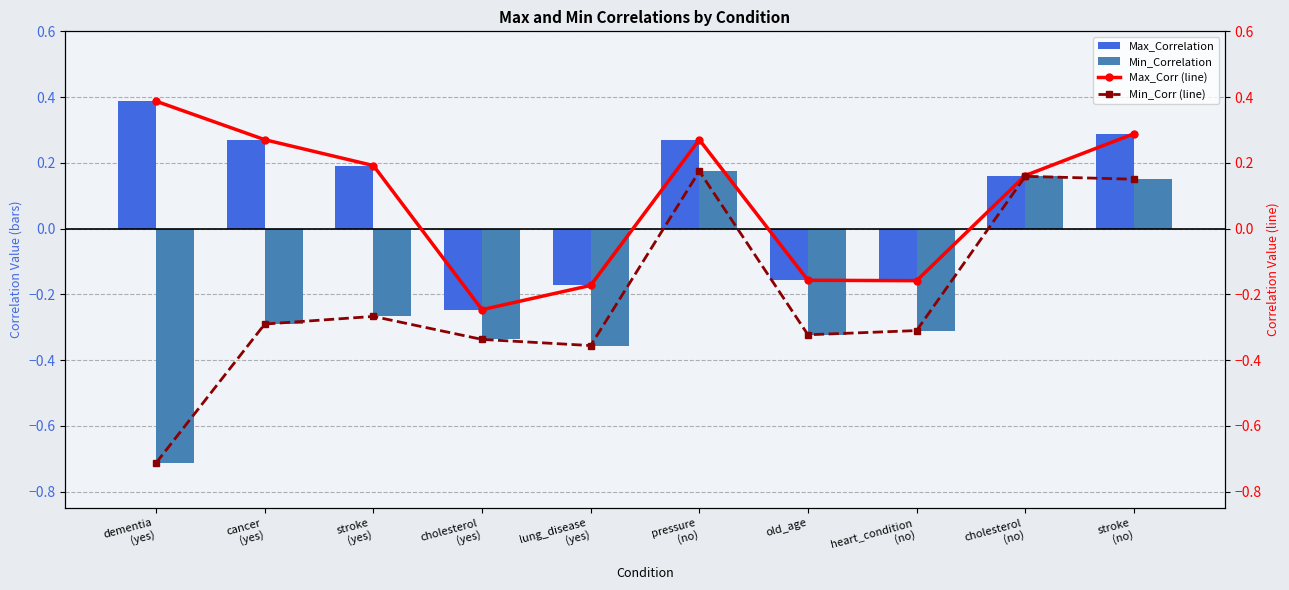

What is the highest value of the Min_Correlation series?

0.2